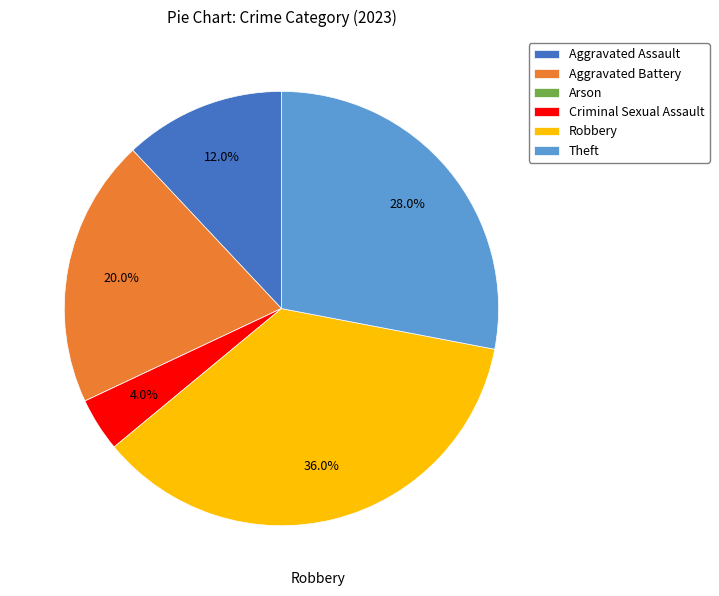

Does any single category account for the majority?

No